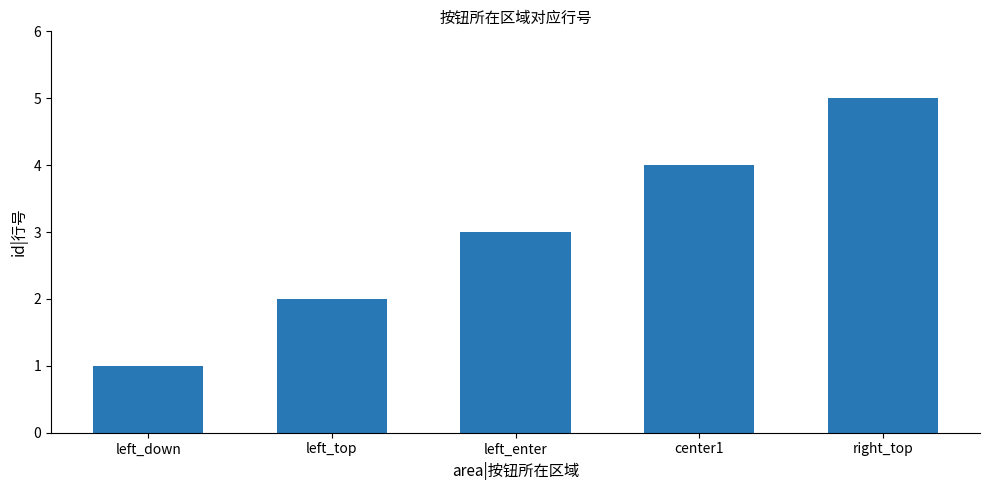

Reading left to right, what are all the values shown in this chart?

left_down=1	left_top=2	left_enter=3	center1=4	right_top=5